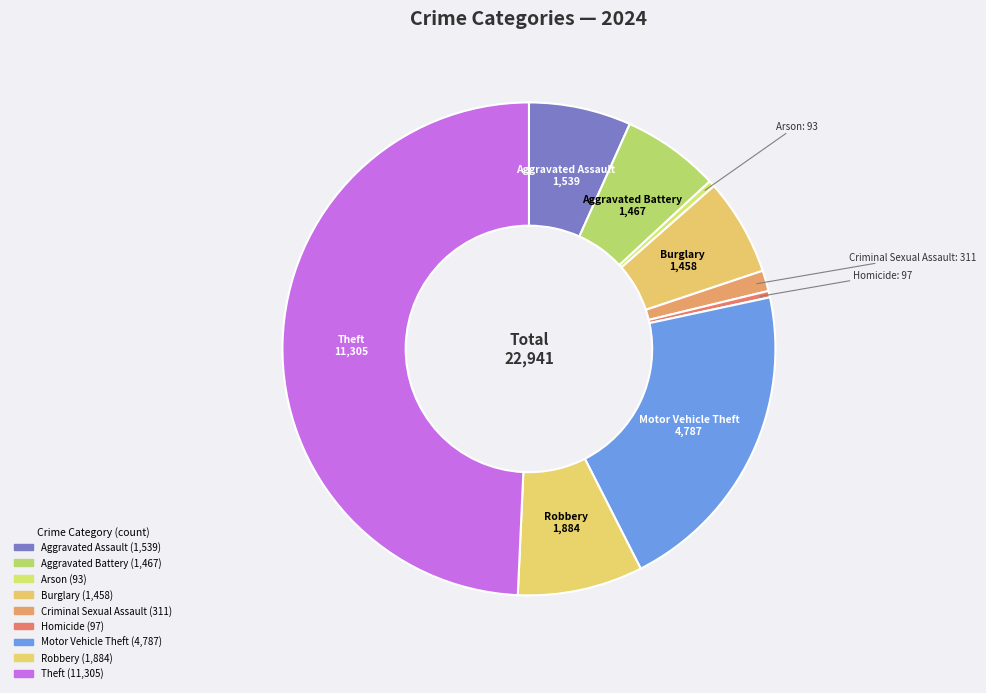

Is the sum of Burglary and Robbery greater than half?

No